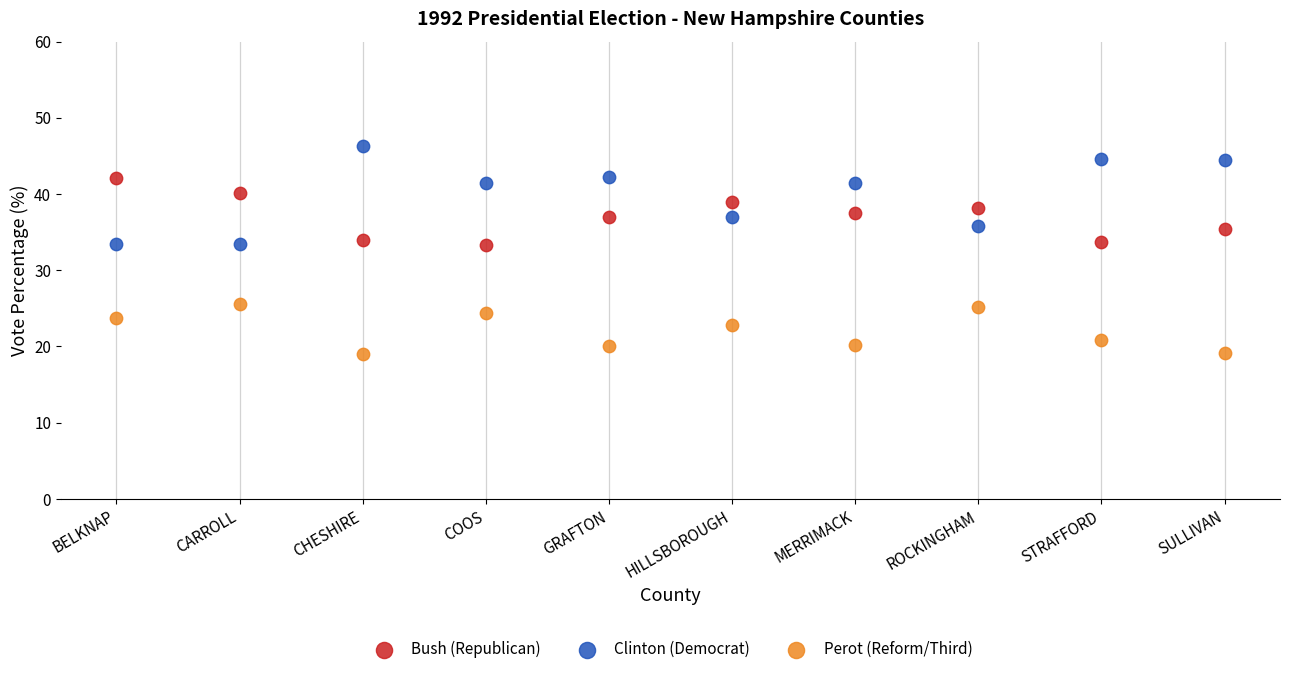

Which series contains the highest Y value?

Clinton (Democrat)